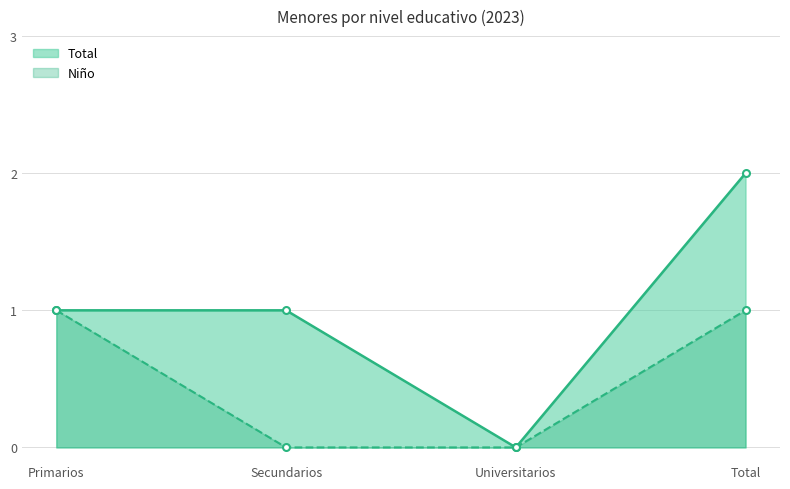

What position from the left is Primarios?

1